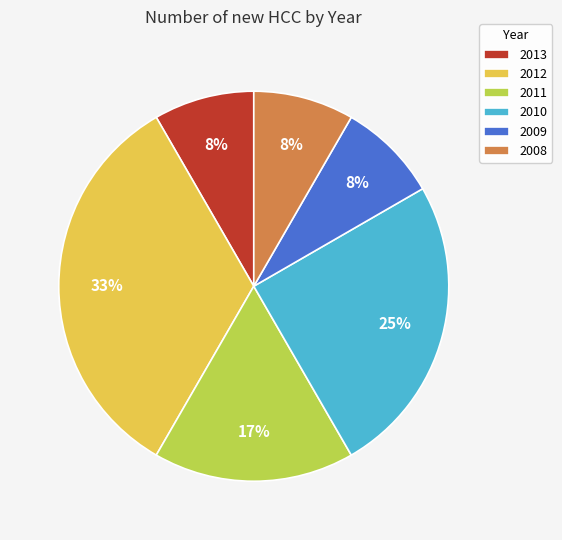

Do 2008 and 2011 together represent more than half of the pie?

No